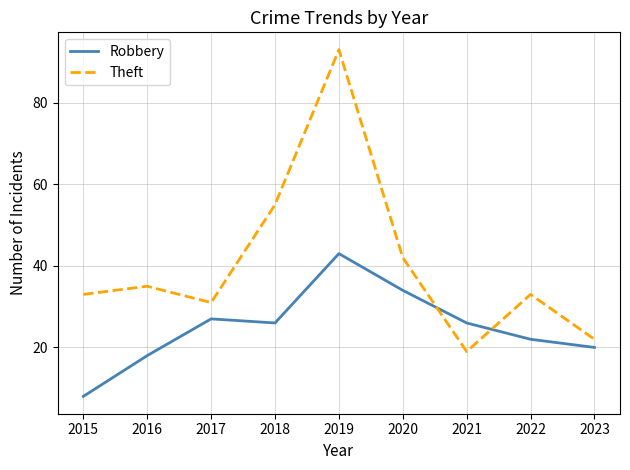

The Theft series shows 27 at 2021. True or false?

False